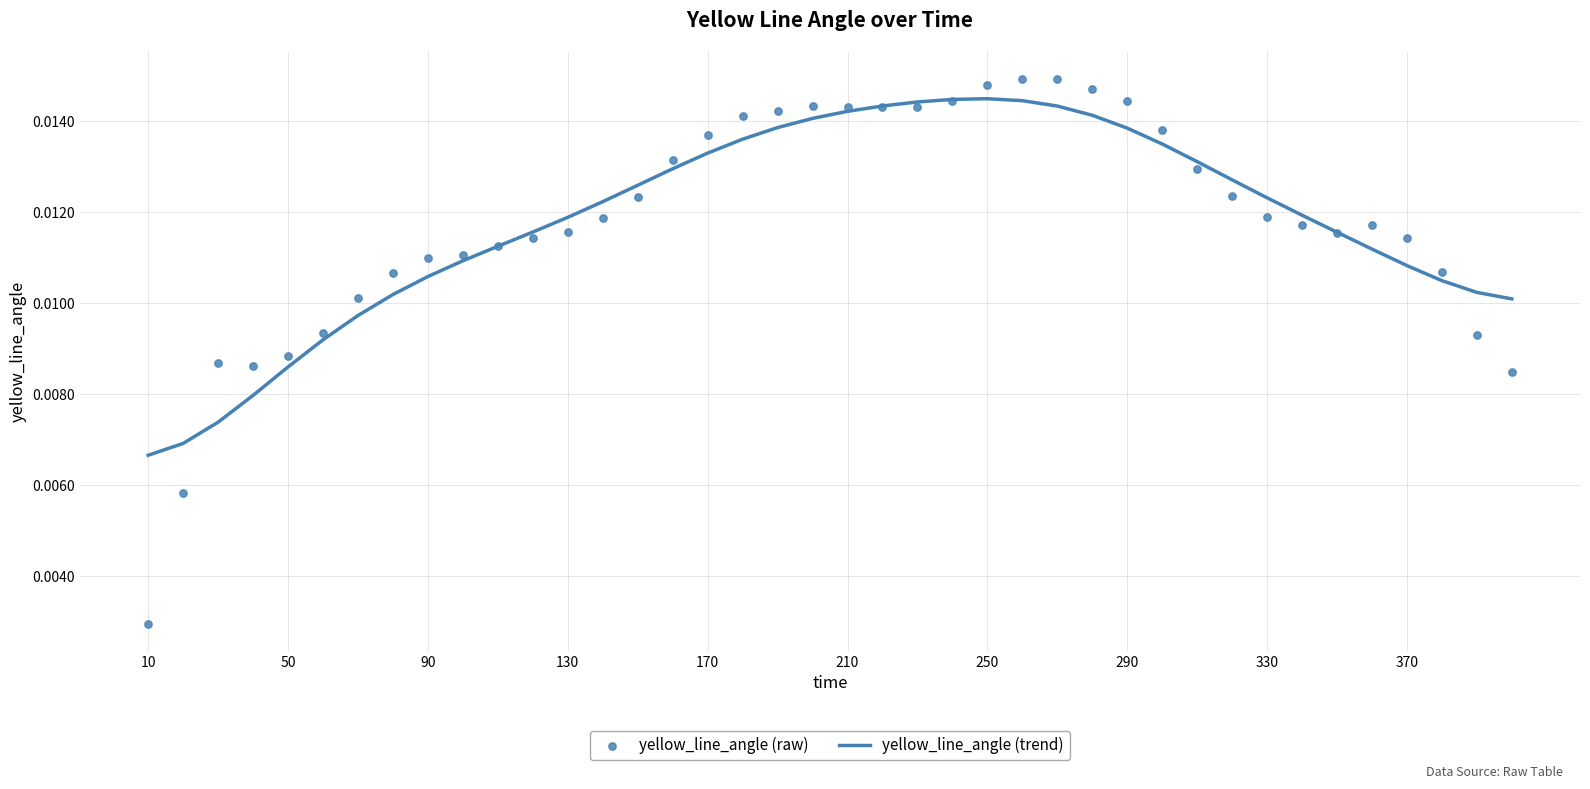

What are all the series names shown in the legend?

yellow_line_angle (trend), yellow_line_angle (raw)